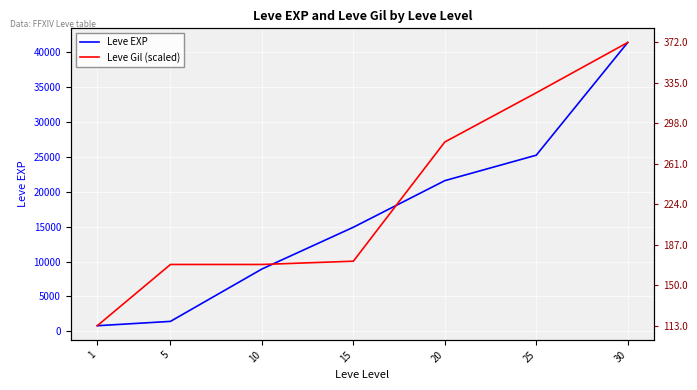

How many data points in Leve Gil (scaled) are less than 10050?

3